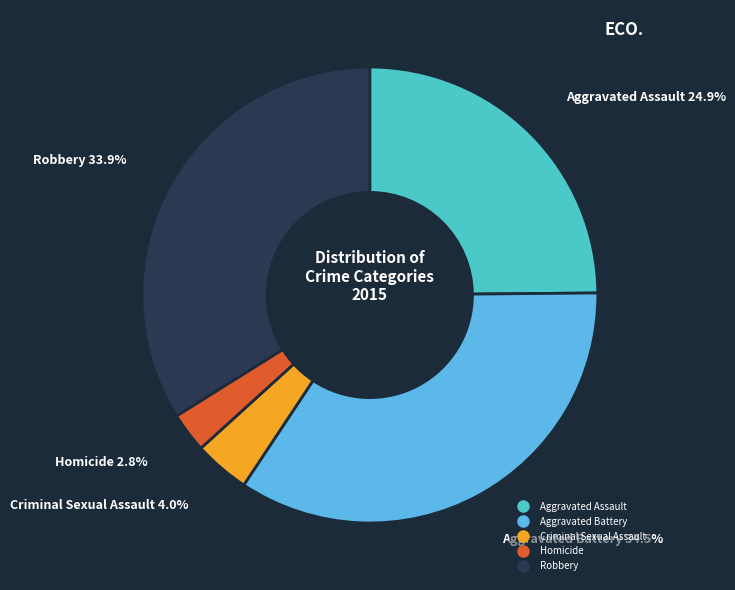

Rank the categories by value from highest to lowest.

Aggravated Battery, Robbery, Aggravated Assault, Criminal Sexual Assault, Homicide